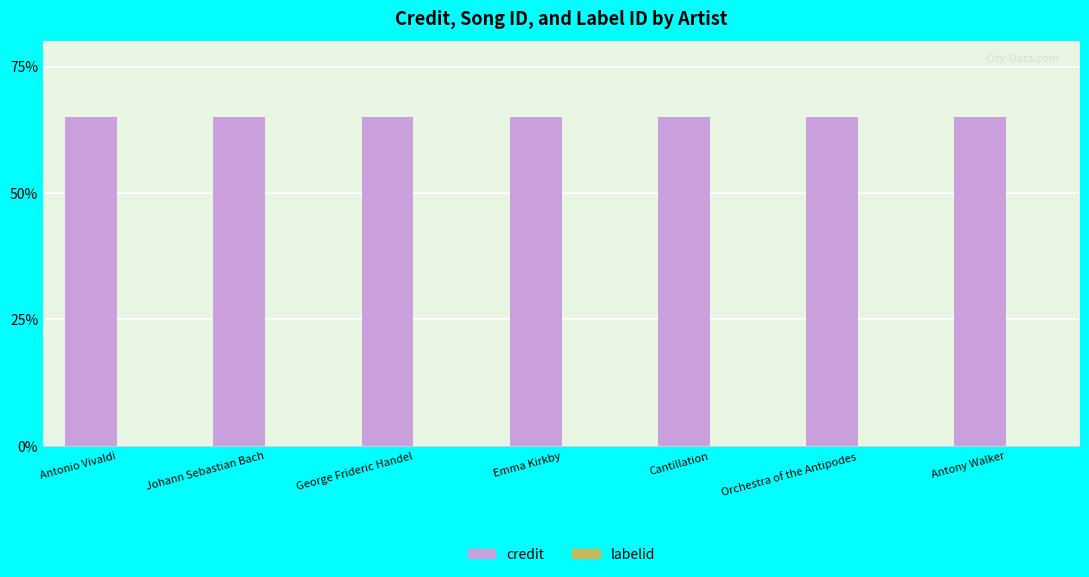

Which series has the largest total across all categories?

credit